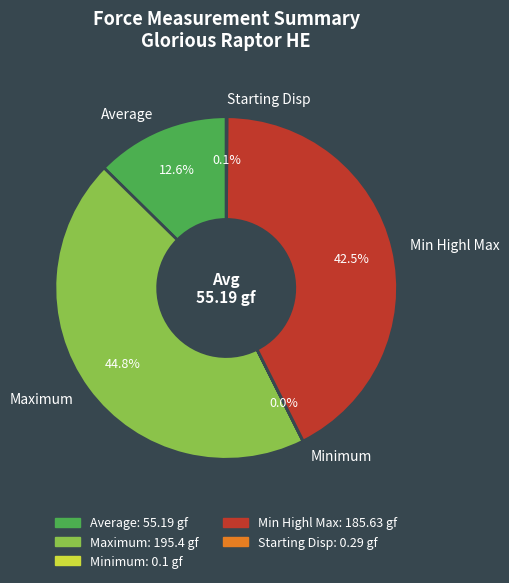

Which category has the biggest portion of the pie?

Maximum